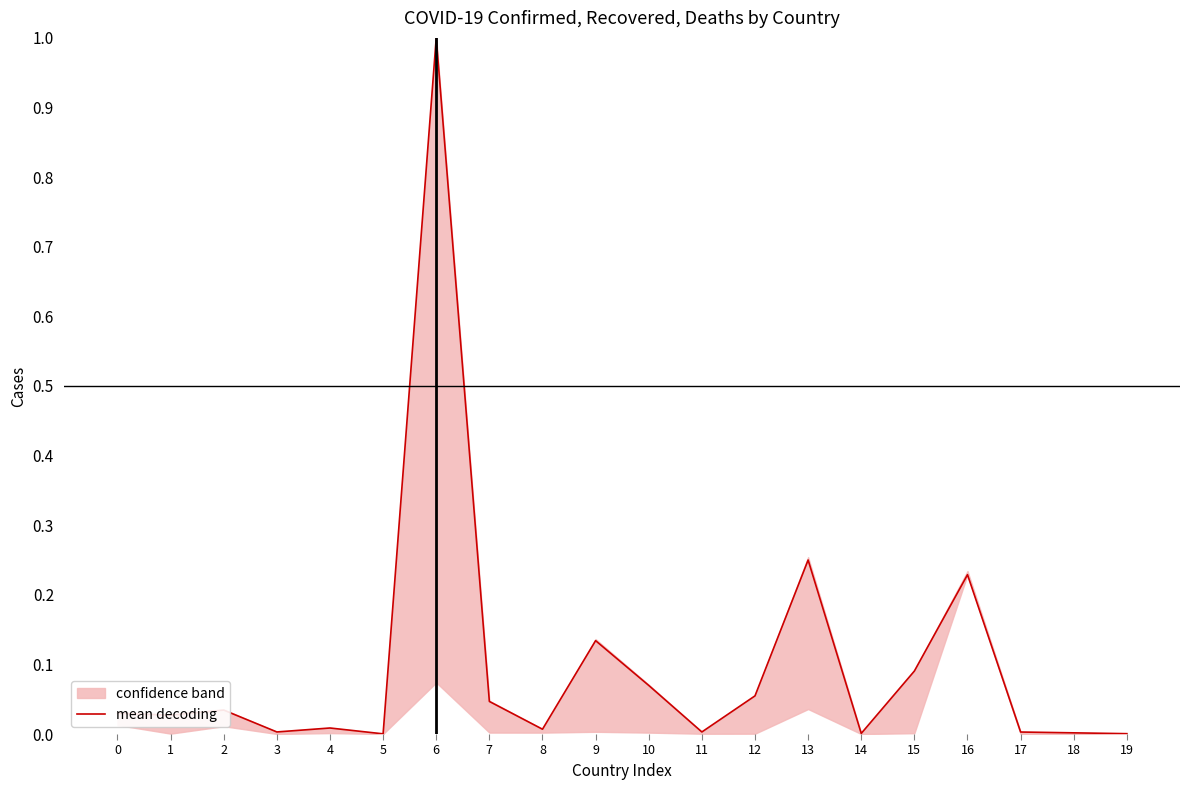

Is it true that the value at 7 is 0.0?

True